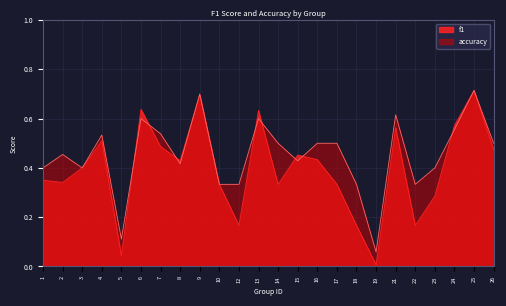

Reading left to right, what are all the values shown in this chart?

f1: 1=0.3	2=0.3	3=0.4	4=0.5	5=0.0	6=0.6	7=0.5	8=0.4	9=0.7	10=0.3	12=0.2	13=0.6	14=0.3	15=0.5	16=0.4	17=0.3	18=0.2	19=0.0	21=0.6	22=0.2	23=0.3	24=0.6	25=0.7	26=0.5
accuracy: 1=0.4	2=0.5	3=0.4	4=0.5	5=0.1	6=0.6	7=0.5	8=0.4	9=0.7	10=0.3	12=0.3	13=0.6	14=0.5	15=0.4	16=0.5	17=0.5	18=0.3	19=0.1	21=0.6	22=0.3	23=0.4	24=0.6	25=0.7	26=0.5